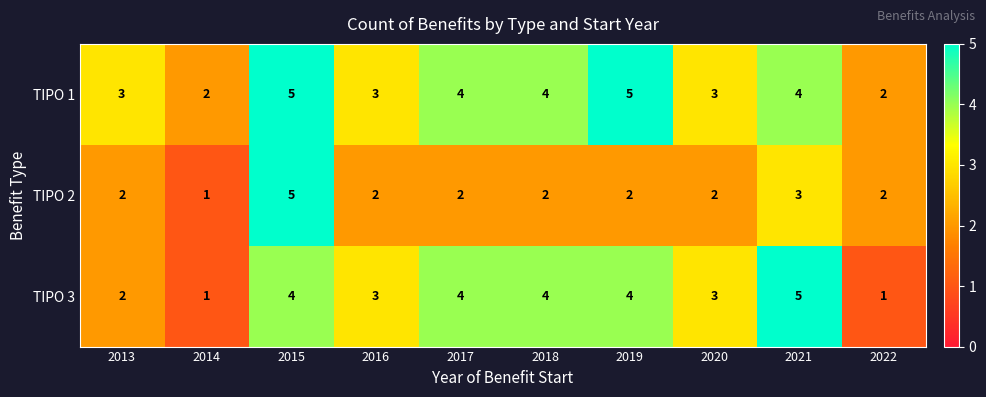

Rank the series by their average value, from lowest to highest.

TIPO 2, TIPO 3, TIPO 1